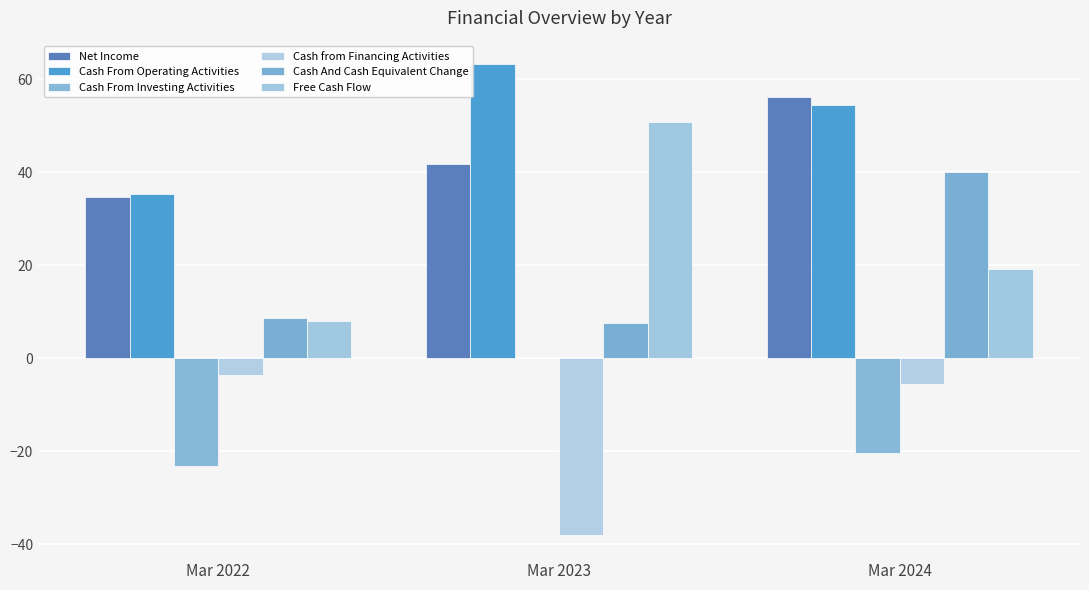

Reading left to right, list all the values displayed in this chart.

Net Income: Mar 2022=34.6	Mar 2023=41.8	Mar 2024=56.1
Cash From Operating Activities: Mar 2022=35.3	Mar 2023=63.2	Mar 2024=54.4
Cash From Investing Activities: Mar 2022=-23.2	Mar 2023=0.0	Mar 2024=-20.5
Cash from Financing Activities: Mar 2022=-3.6	Mar 2023=-38.0	Mar 2024=-5.5
Cash And Cash Equivalent Change: Mar 2022=8.5	Mar 2023=7.5	Mar 2024=40.0
Free Cash Flow: Mar 2022=7.9	Mar 2023=50.7	Mar 2024=19.1